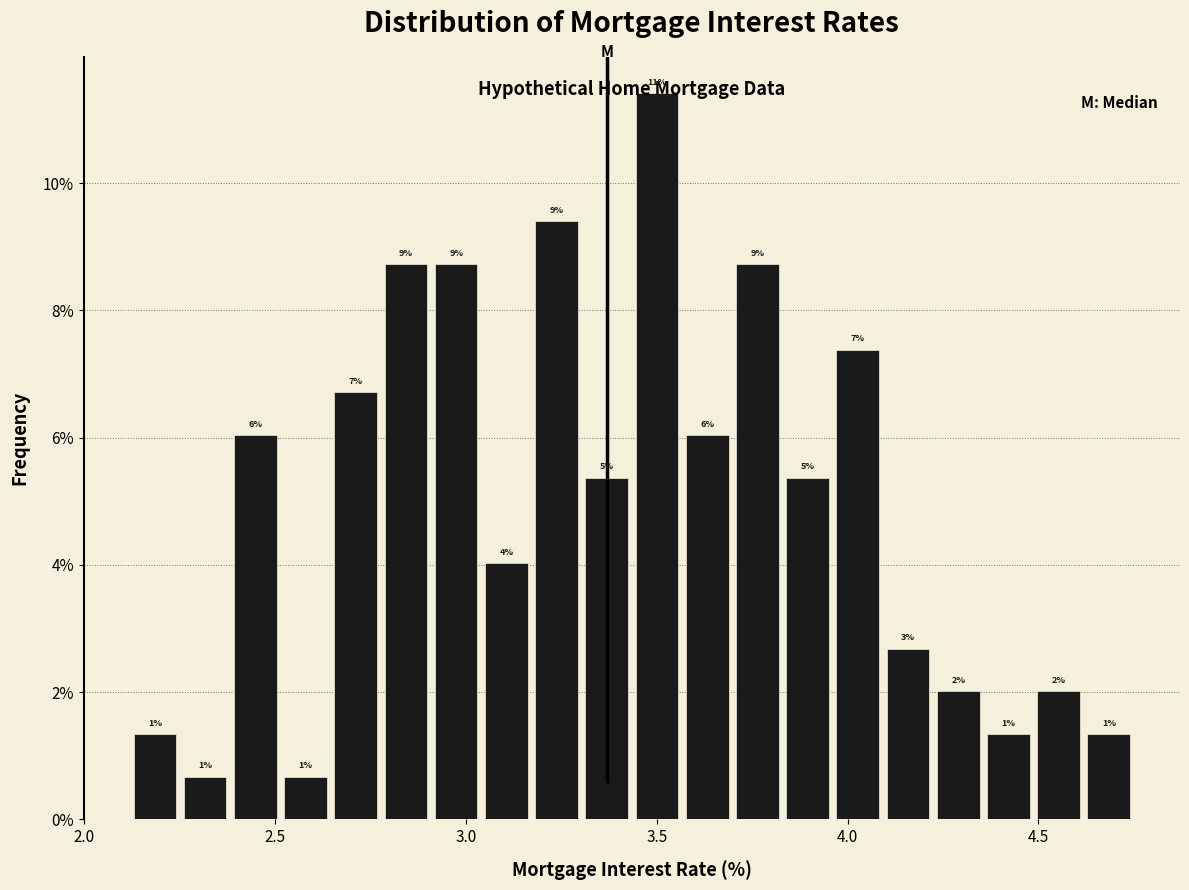

Read against the x-axis, roughly where is the centre of the tallest bar?

3.50